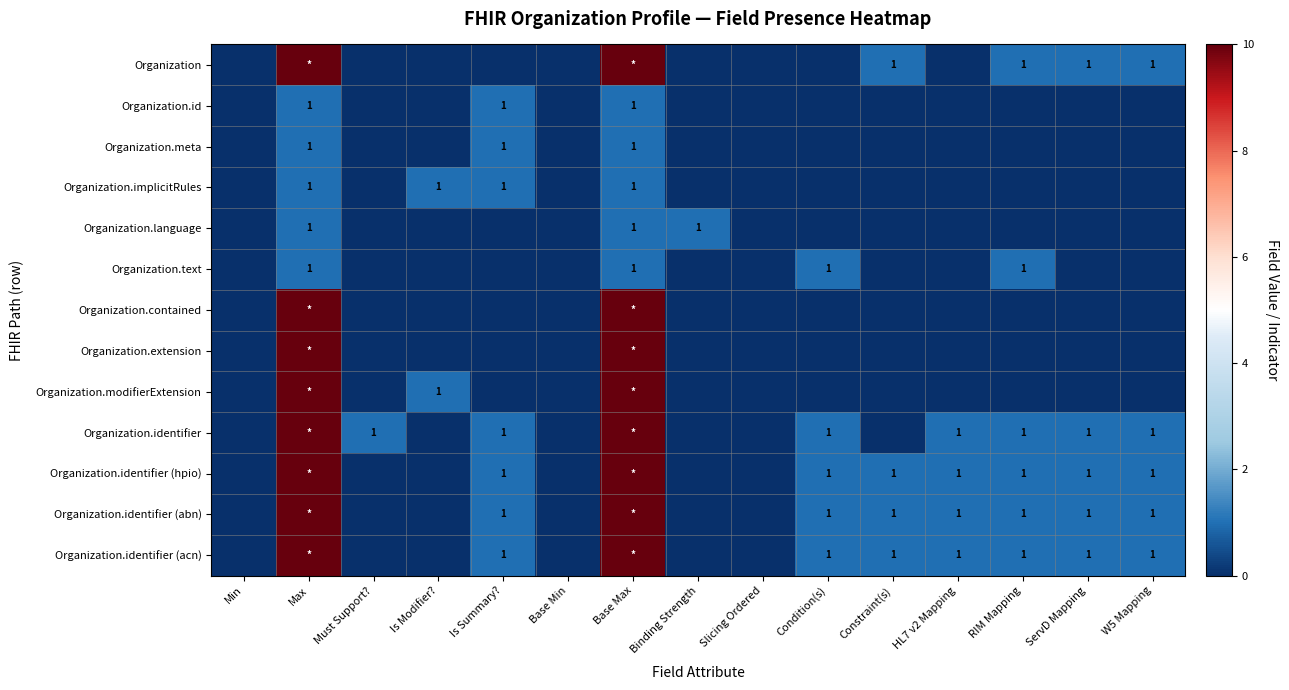

How many positive values does the Organization.contained series have?

2